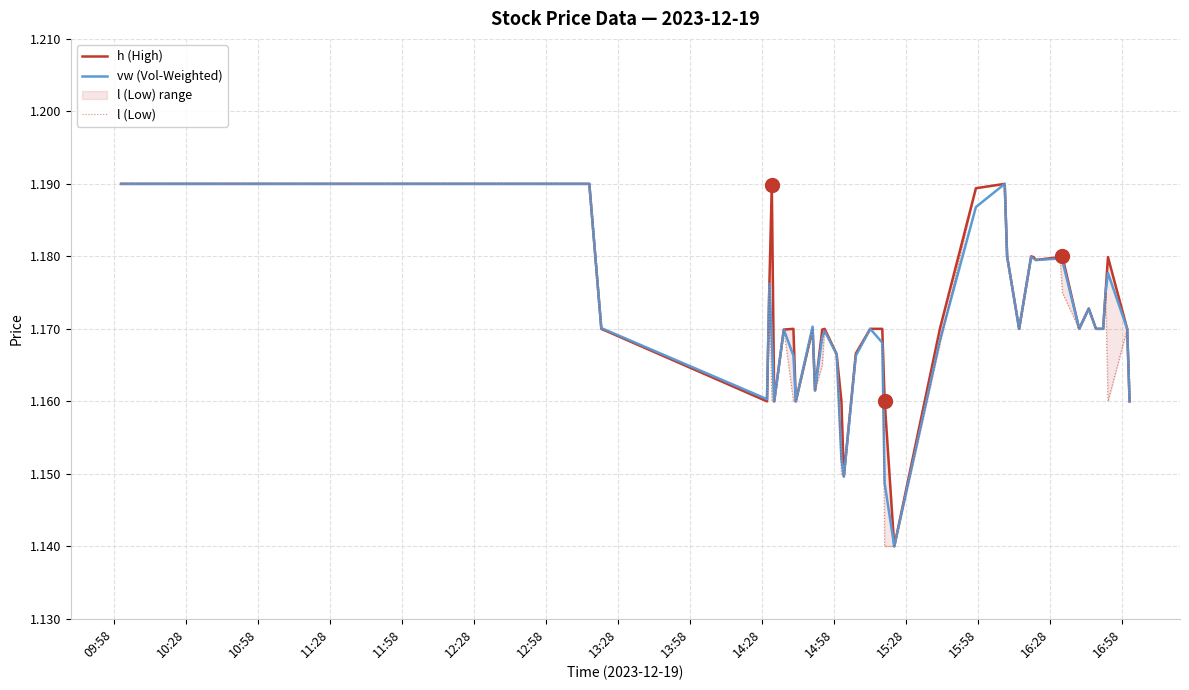

At which category is the sum across all series the highest?

09:58